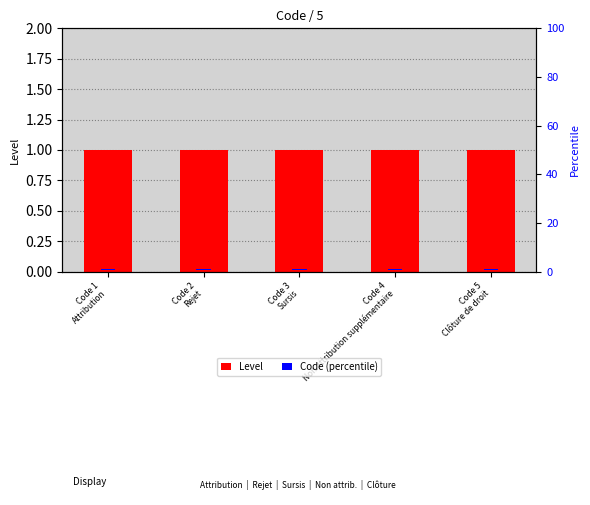

List the labels in order of Level value, largest first.

Code 1
Attribution, Code 2
Rejet, Code 3
Sursis, Code 4
Non attribution supplémentaire, Code 5
Clôture de droit